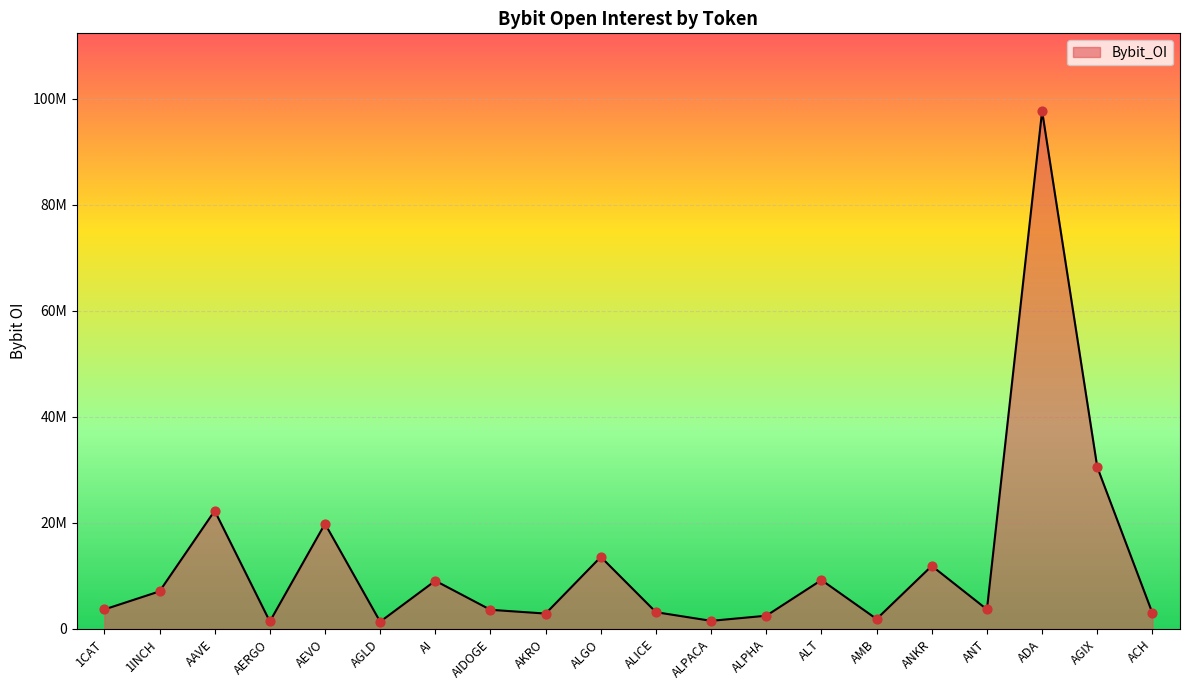

Which has a higher value, AAVE or ACH?

AAVE